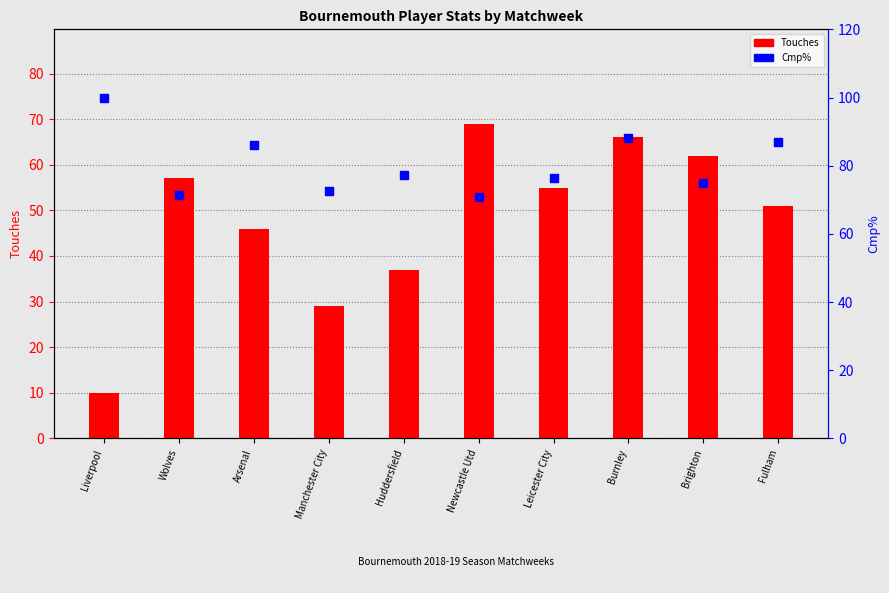

Which series reaches the maximum Y coordinate?

Cmp%